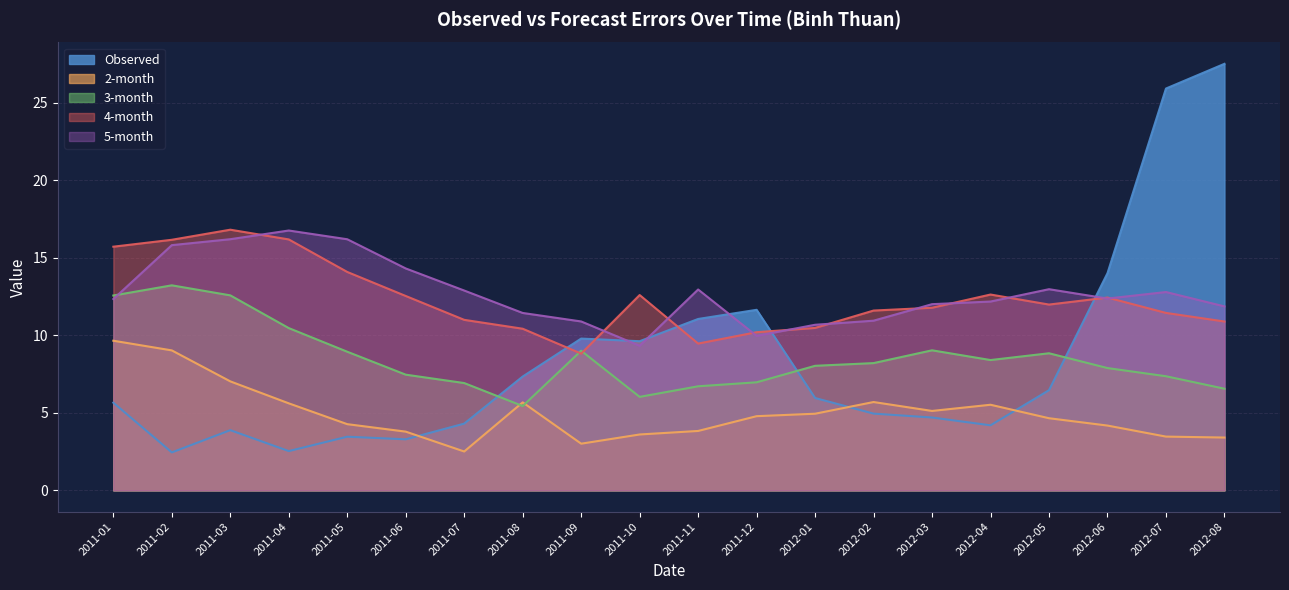

Is the value of 2-month at 2011-09 greater than the value of 4-month at 2011-11?

No